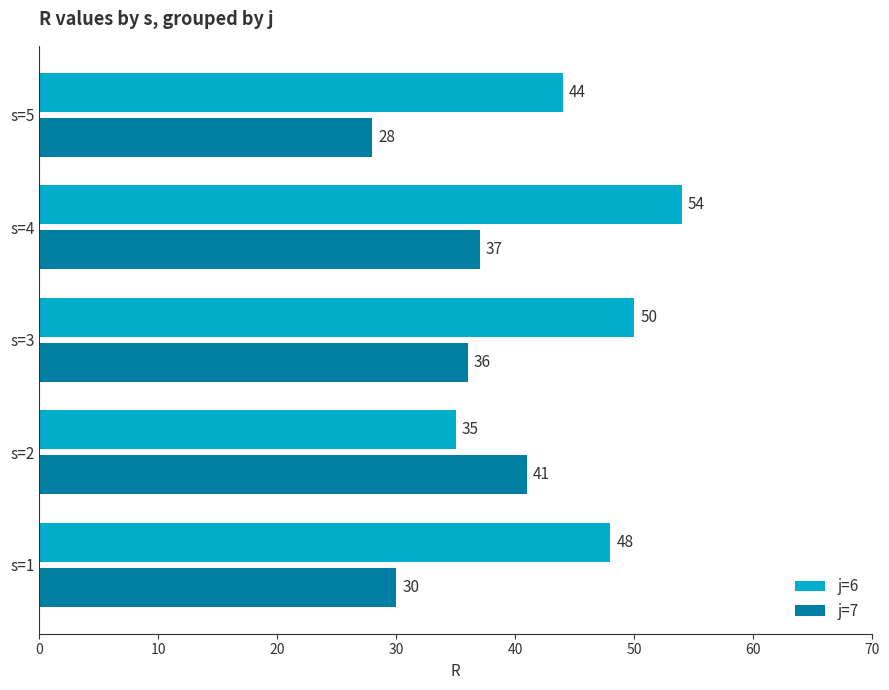

Where is j=7 nearest to the value 34?

s=3